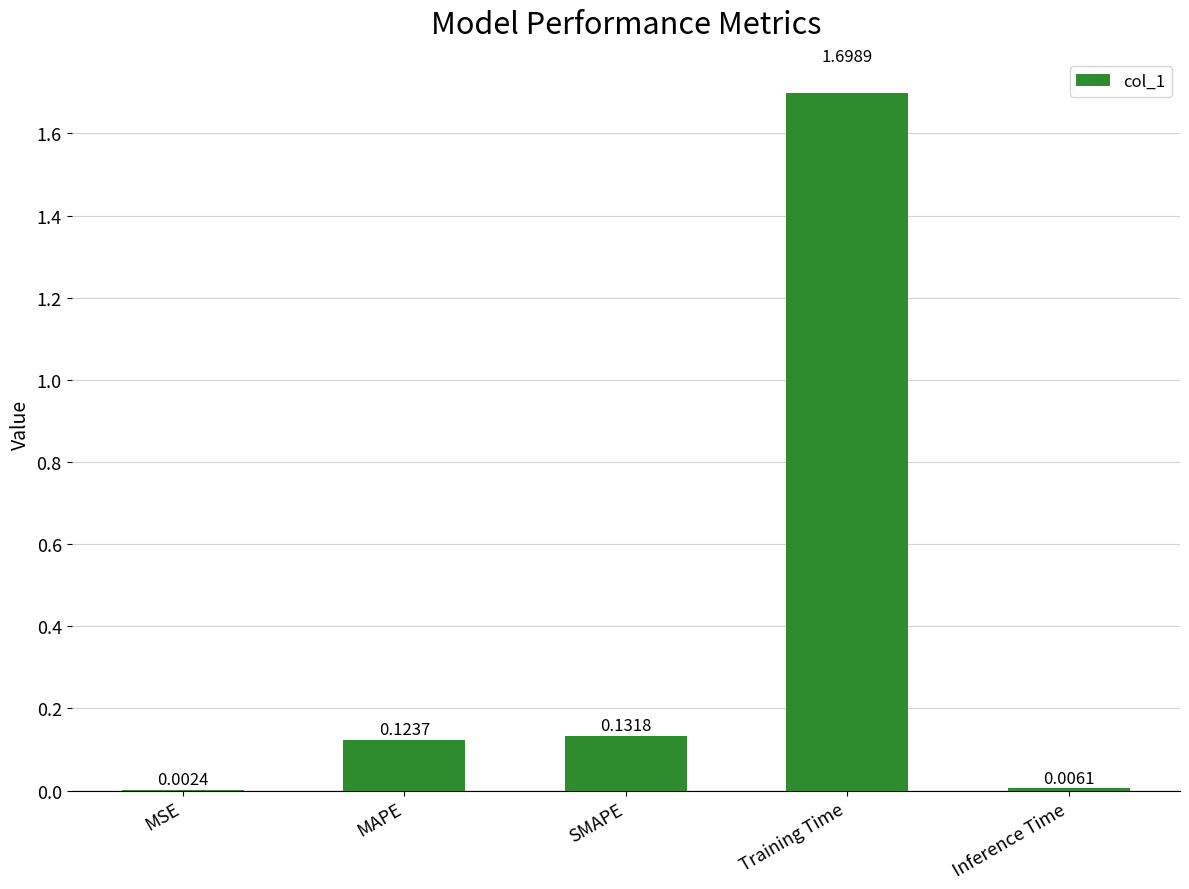

What is the average value?

0.4